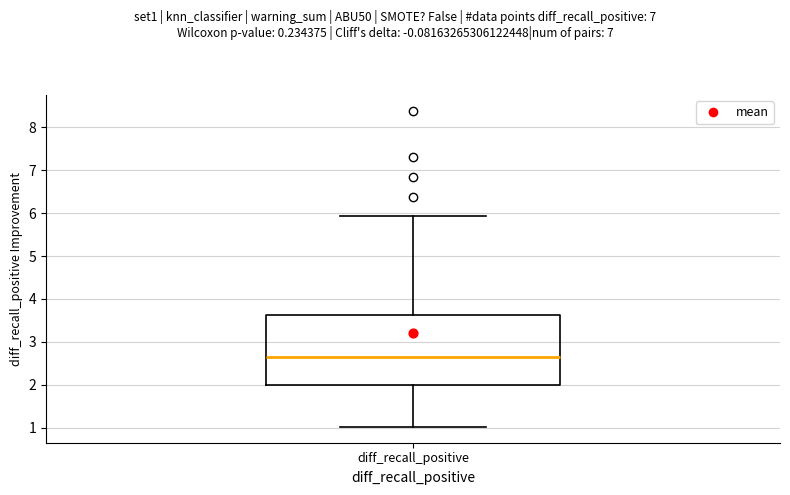

Read this box plot against the y-axis: the position of the median line, the range covered by the box, and the ends of both whiskers. The values are not printed on the chart, so give them approximately, as read against the axis.

median 2.6, box 2.0 to 3.6, whiskers 1.0 to 5.9